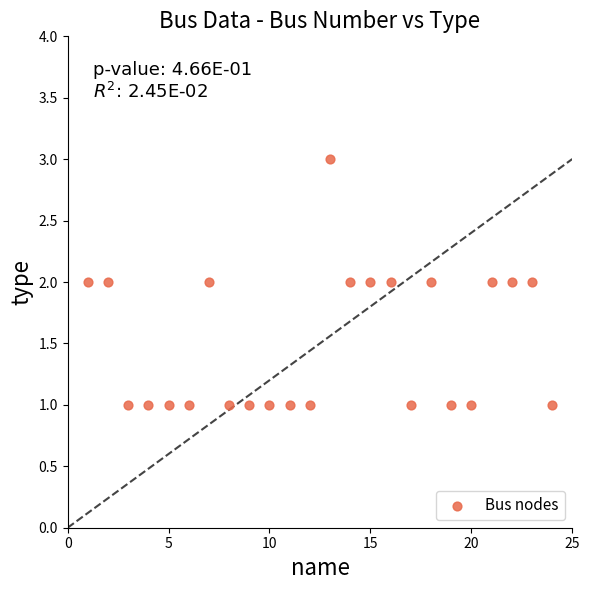

What is the range of X values (max minus min)?

23